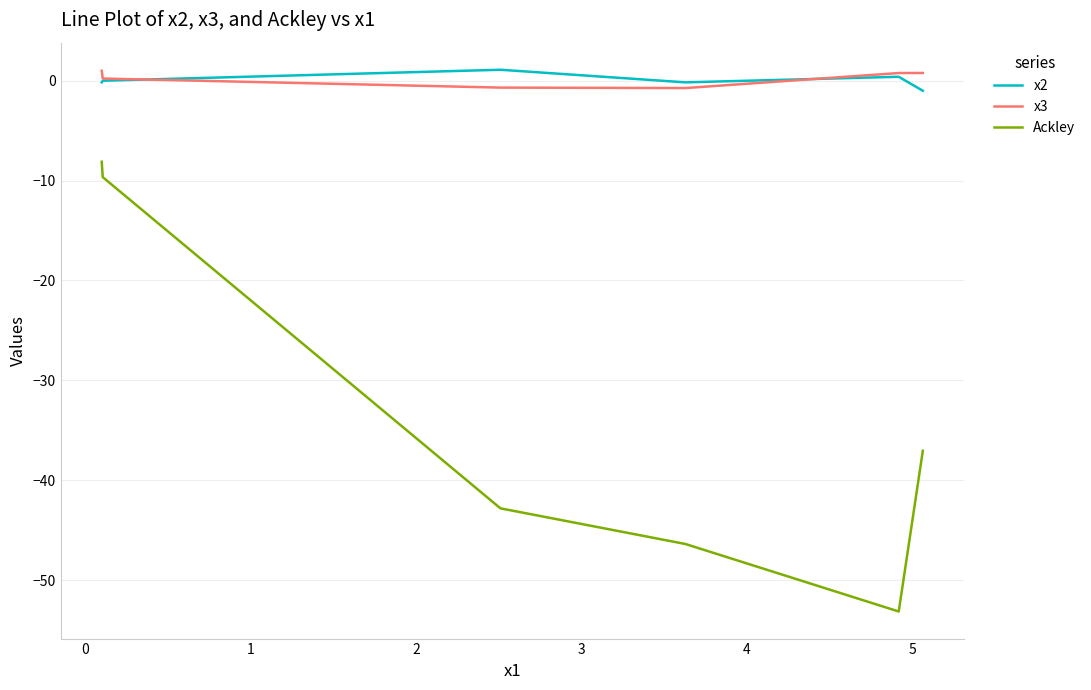

Is this an area chart (filled region under the line)?

No